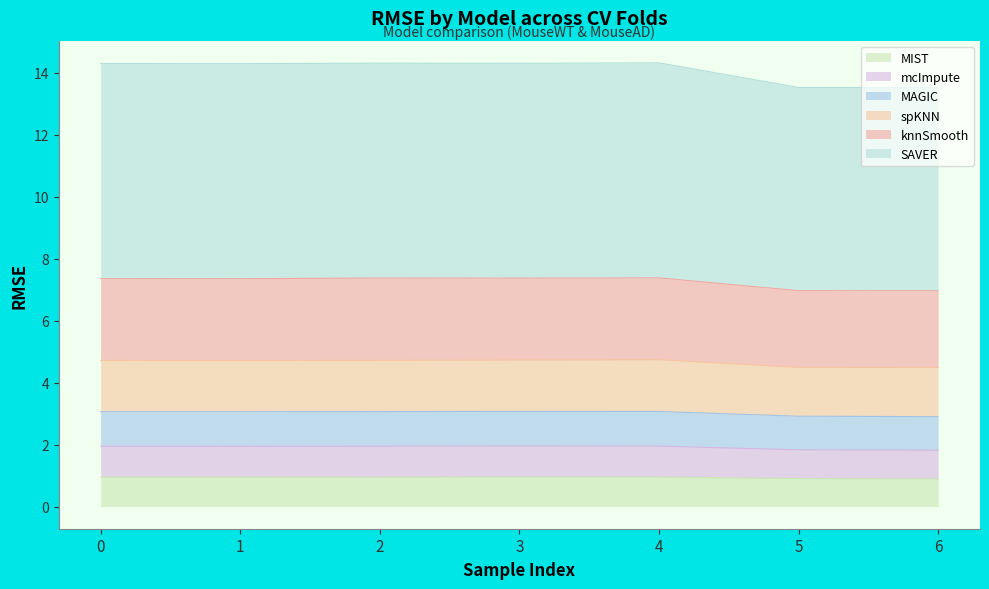

What is the greatest value displayed?

14.3